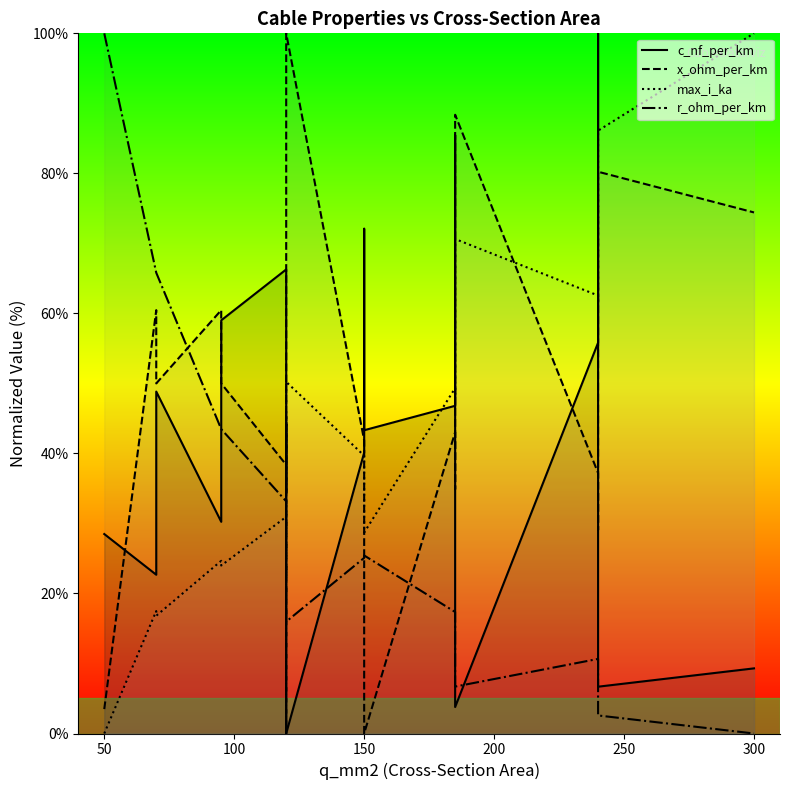

How many lines are shown in the chart?

4